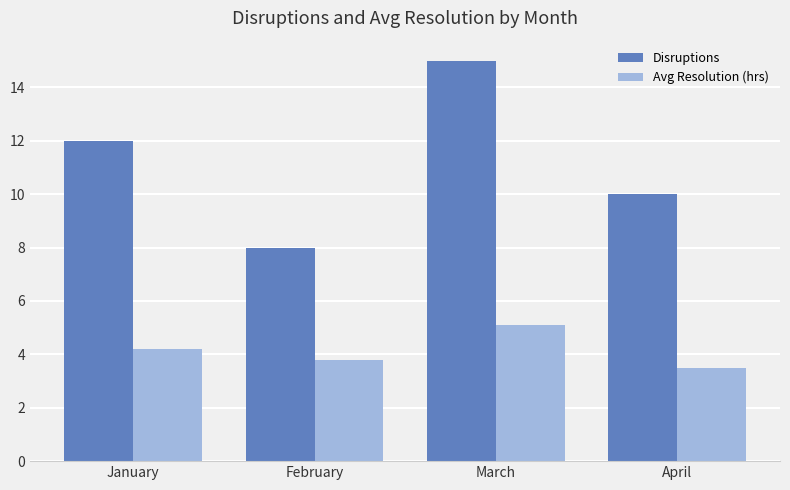

List the labels in order of Avg Resolution (hrs) value, smallest first.

April, February, January, March